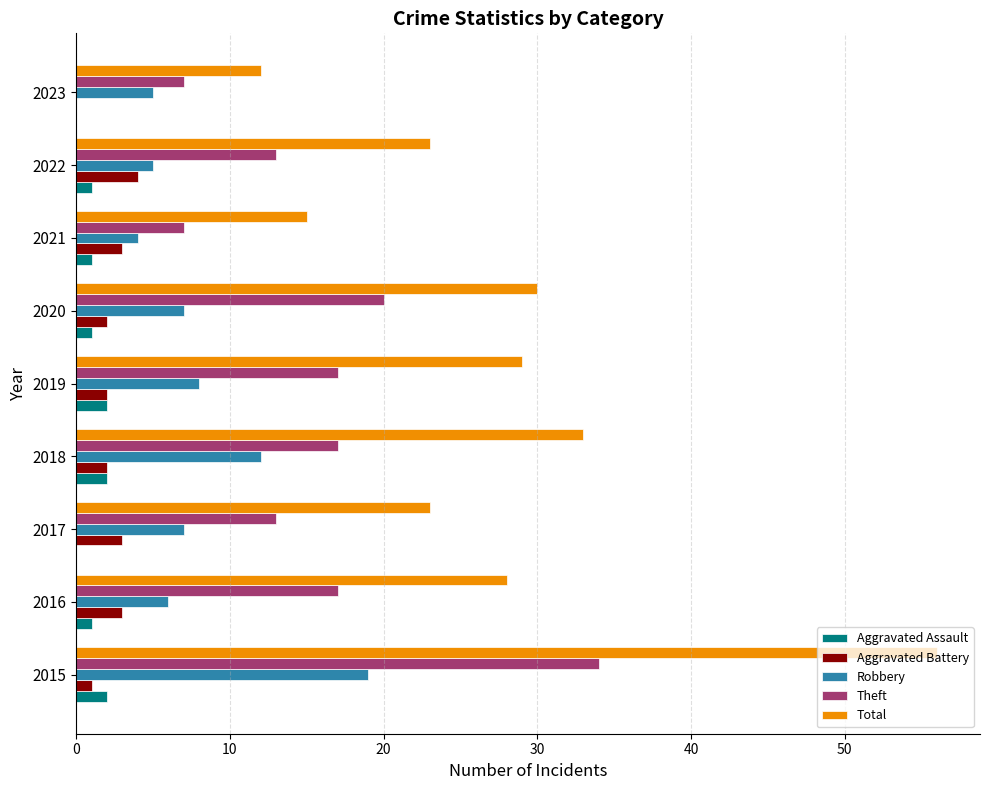

Count the number of categories in the chart.

9